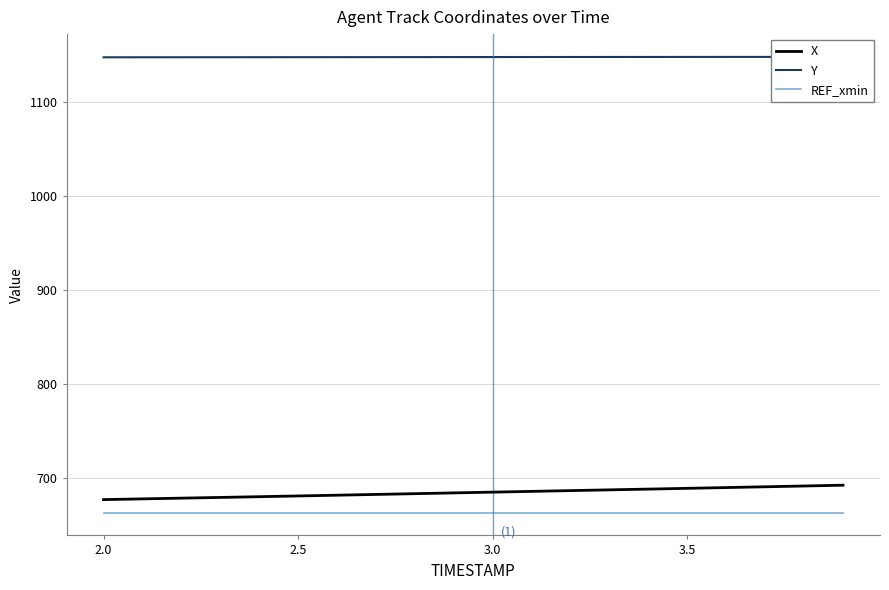

How many lines are shown in the chart?

3